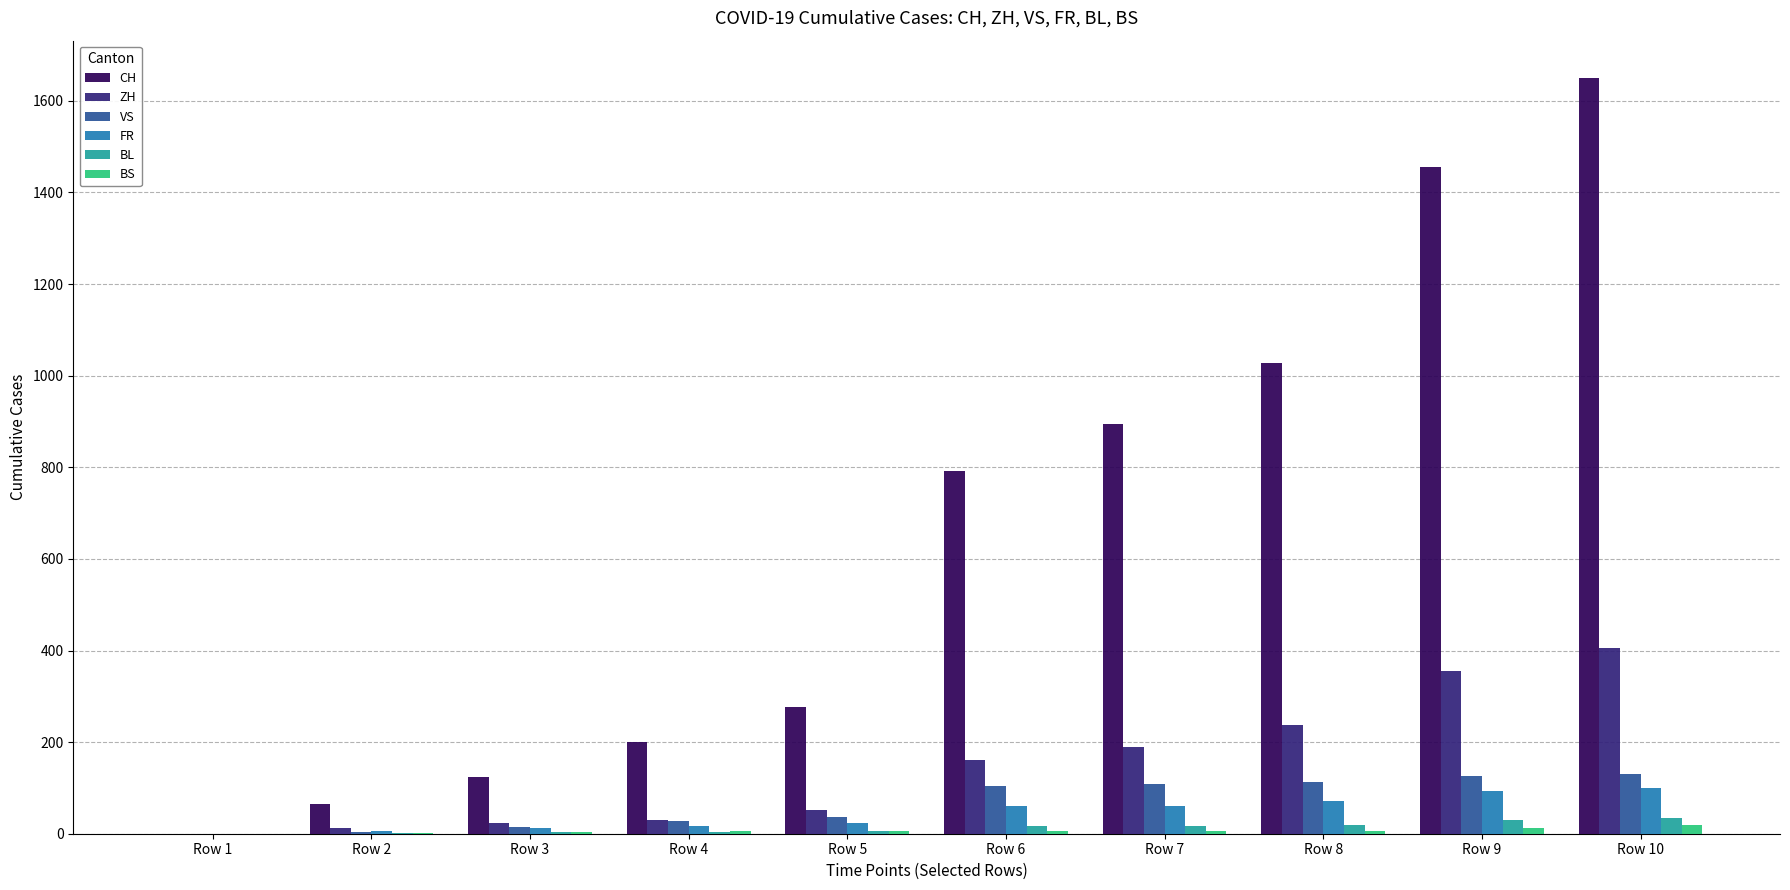

Is the value of ZH at Row 9 greater than the value of BS at Row 5?

Yes